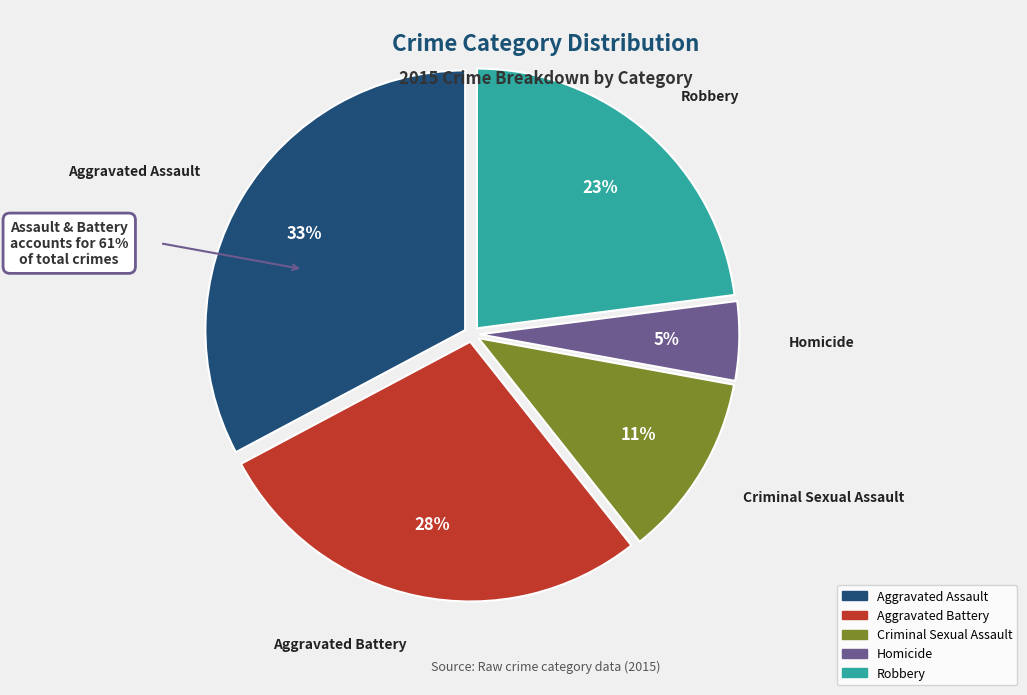

Is Criminal Sexual Assault the majority of the pie?

No